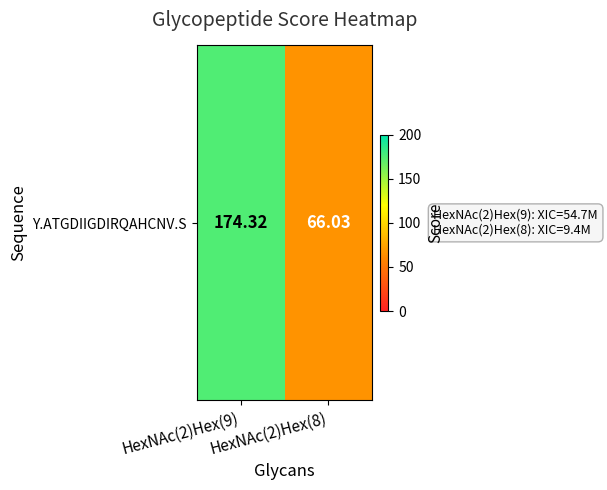

Between HexNAc(2)Hex(8) and HexNAc(2)Hex(9), which is larger?

HexNAc(2)Hex(9)